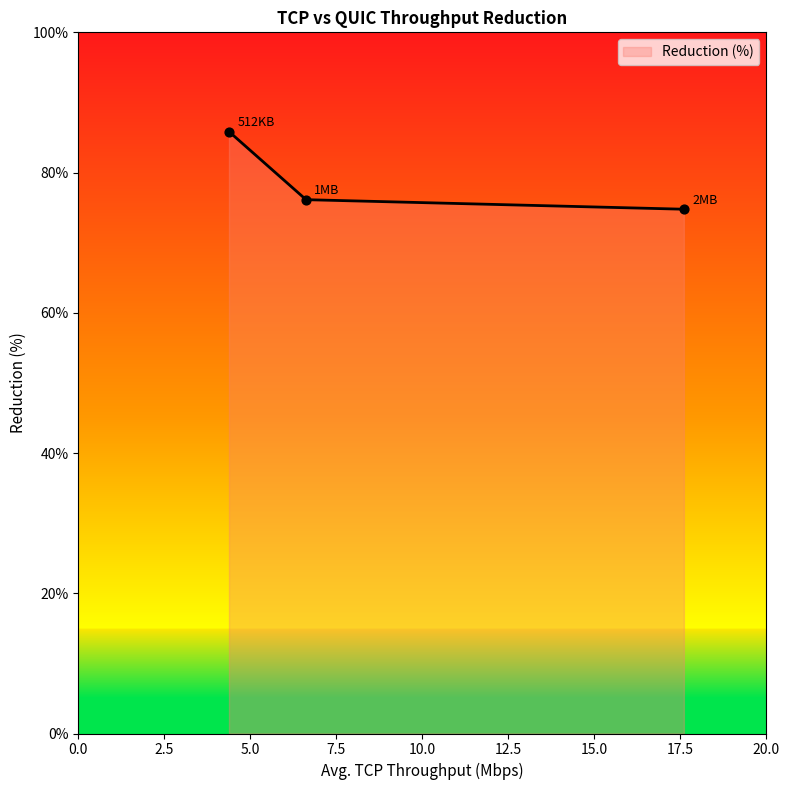

What is the sum of all values?

236.8